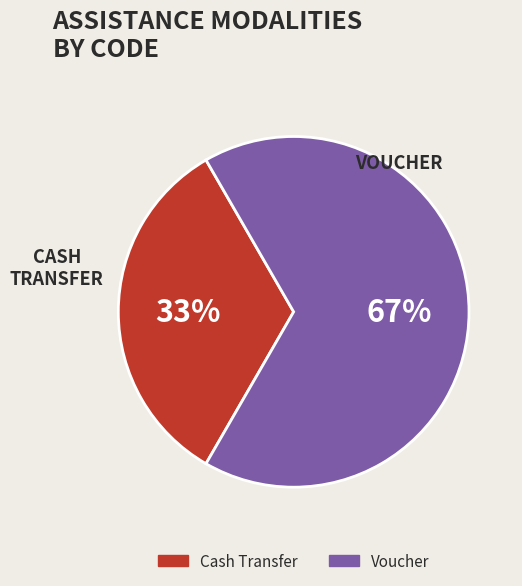

How many slices are in this pie chart?

2